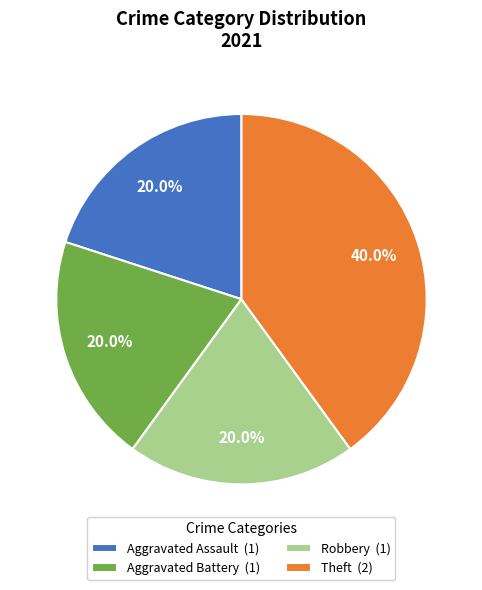

Which has a higher value, Theft or Aggravated Battery?

Theft